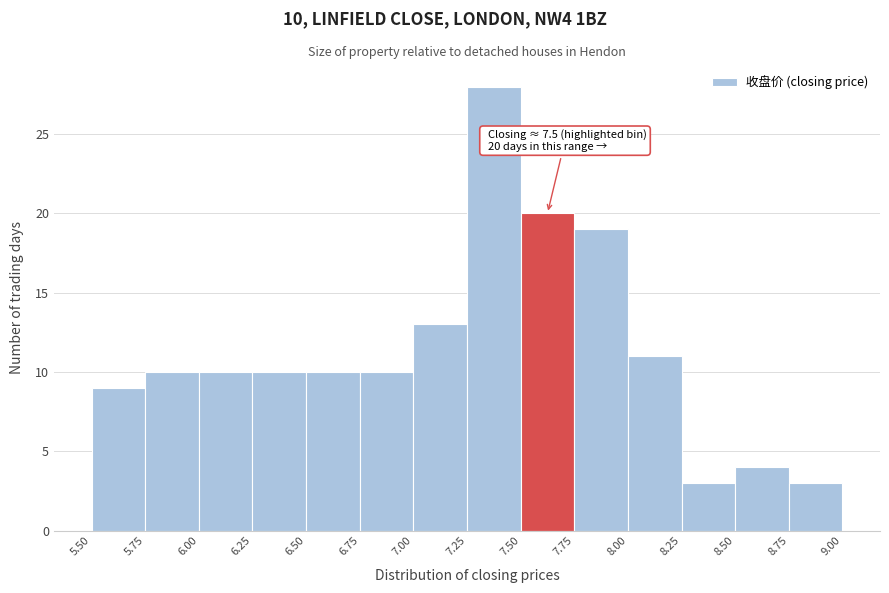

Which range on the x-axis has the tallest bar?

7.25 to 7.50